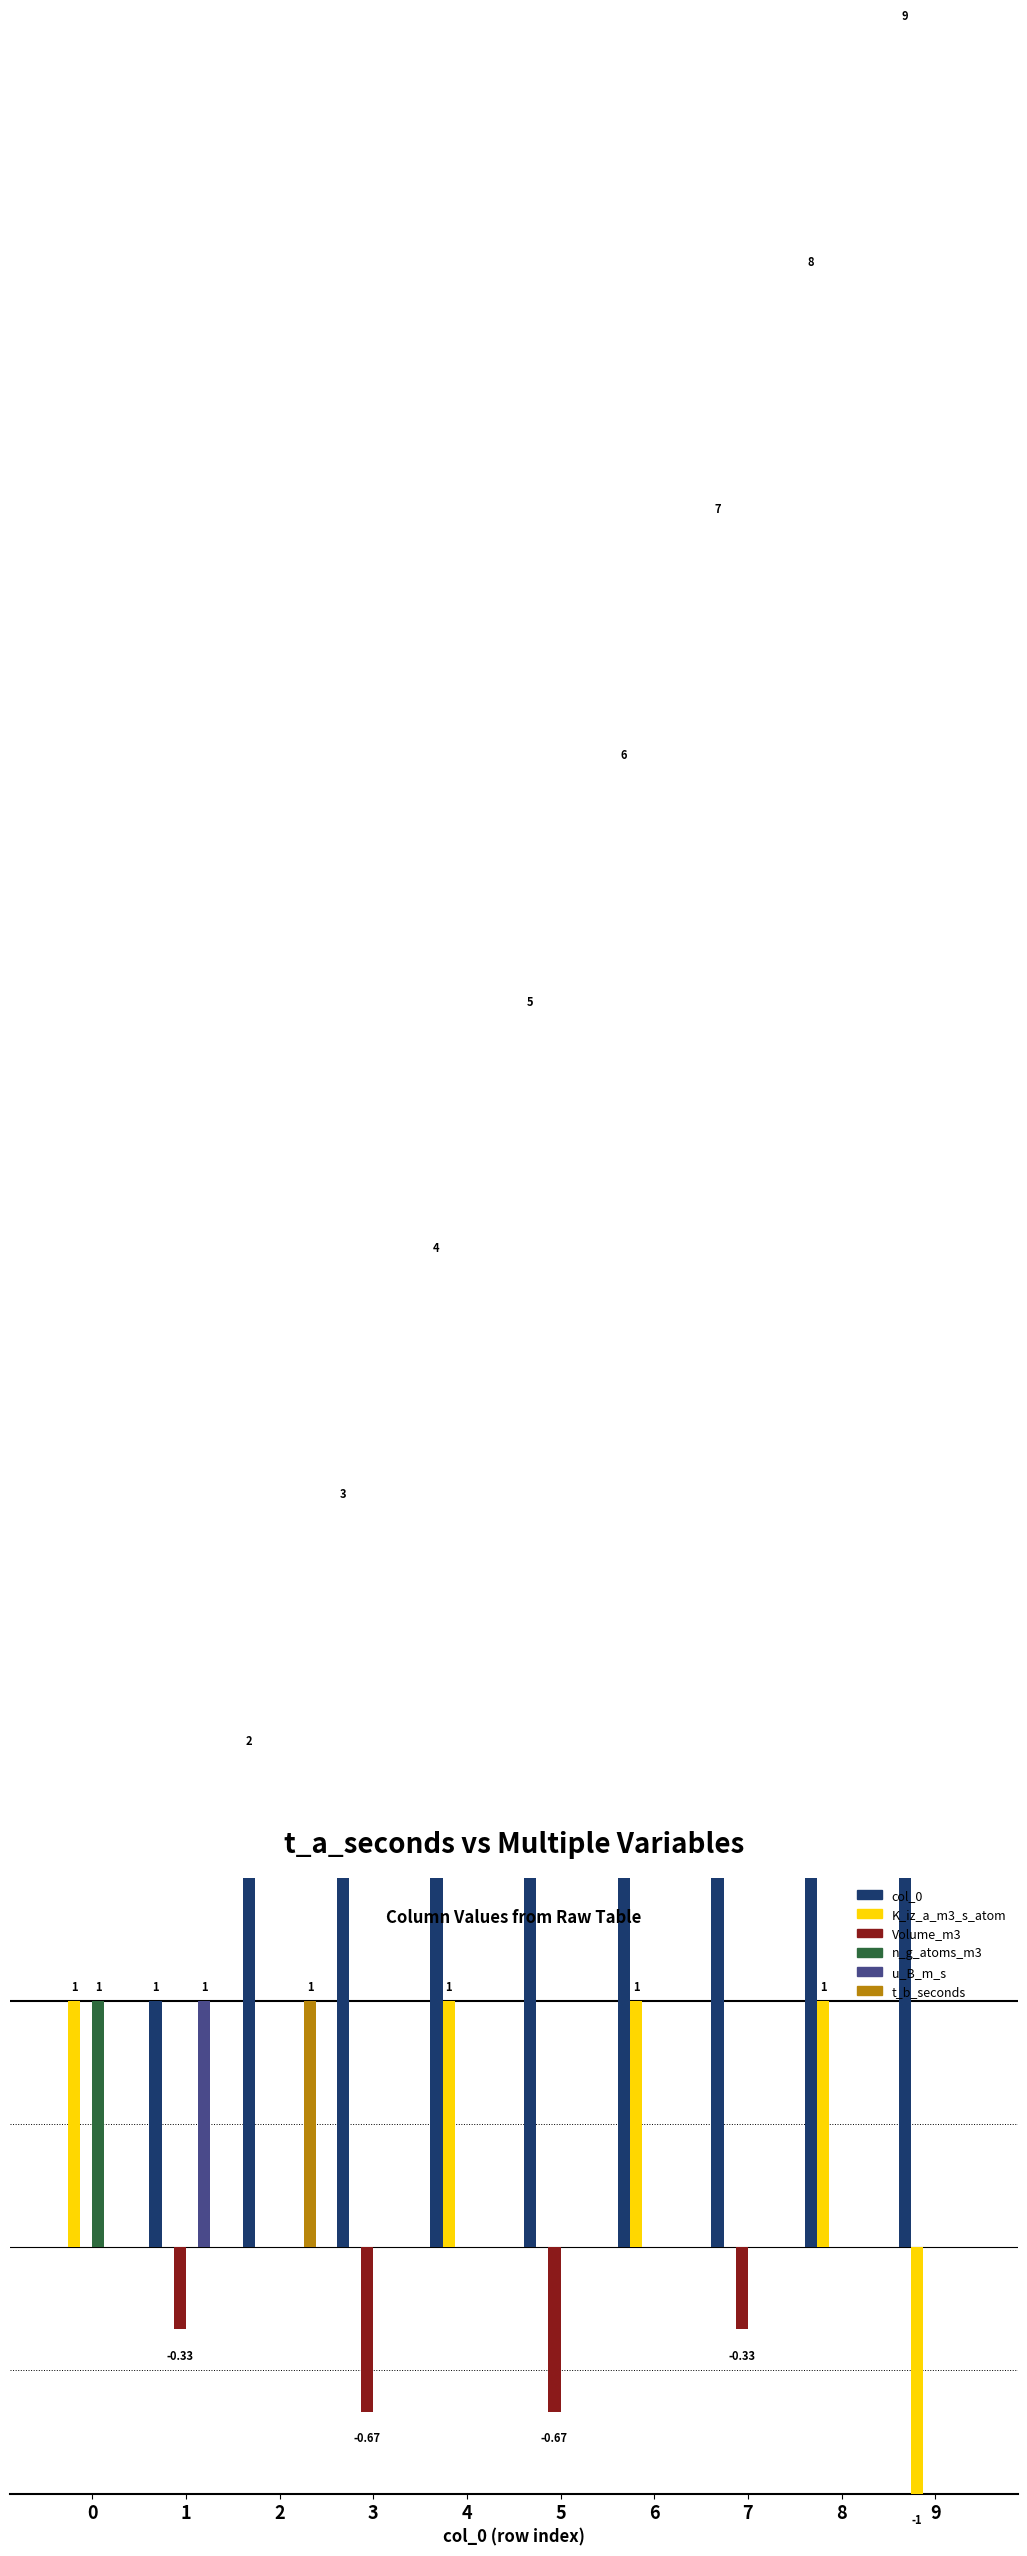

How many K_iz_a_m3_s_atom values are between 0 and 1?

9